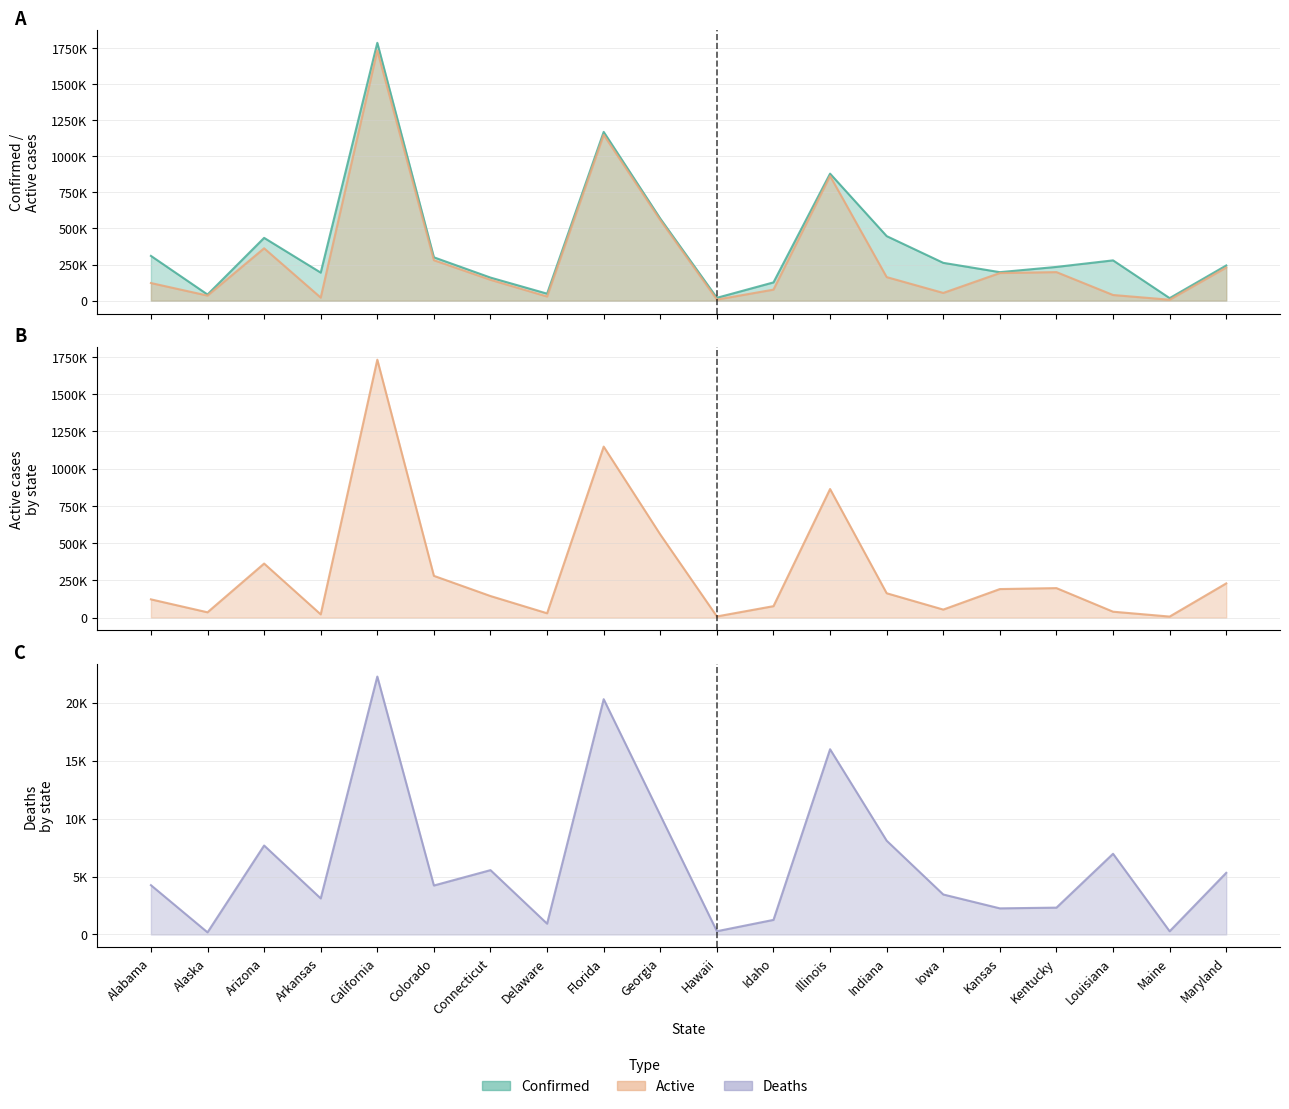

At which category does Deaths reach its first local valley?

Alaska